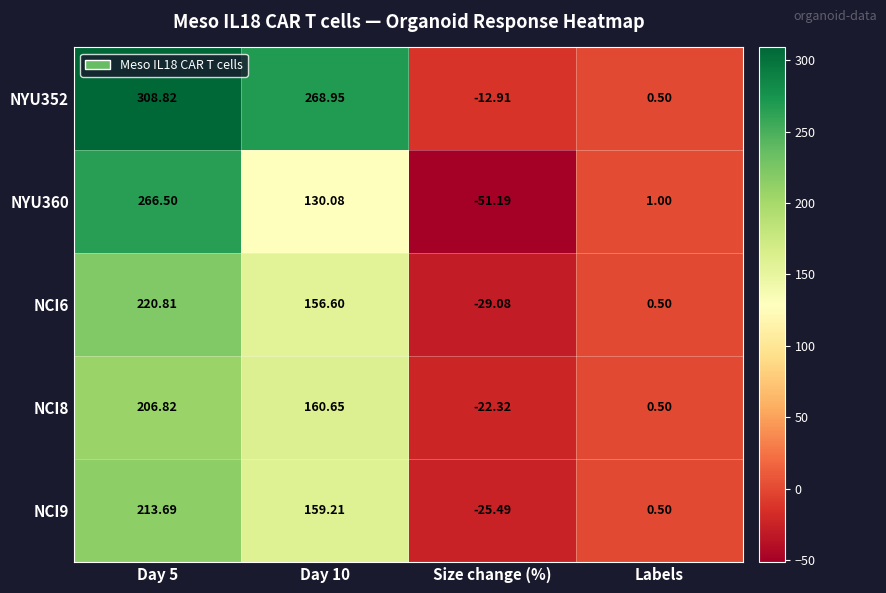

Which series has the largest total across all categories?

NYU352